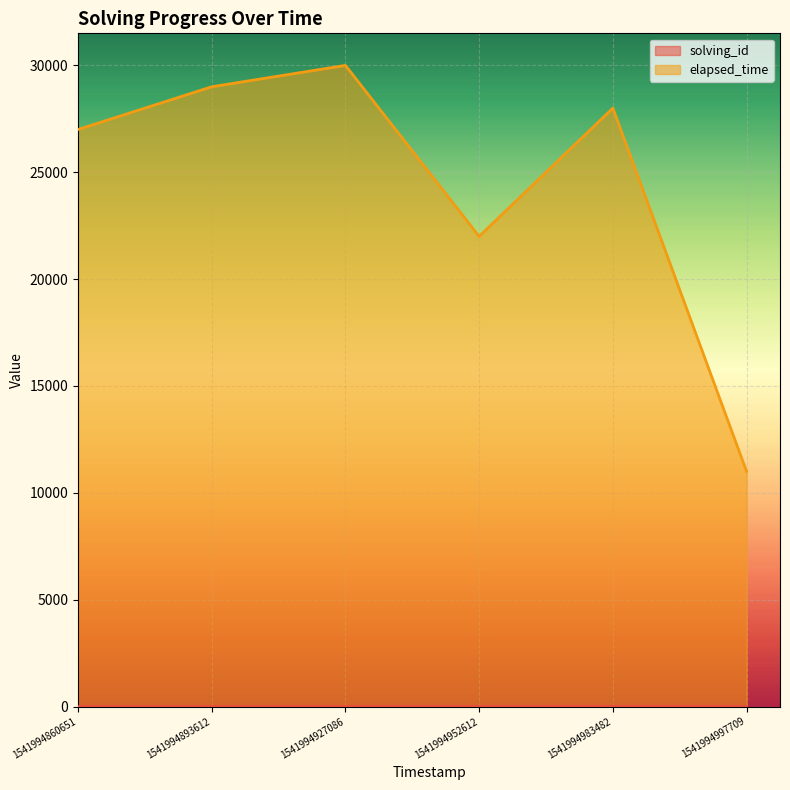

What is the difference between the maximum and second lowest values in the elapsed_time series?

8000